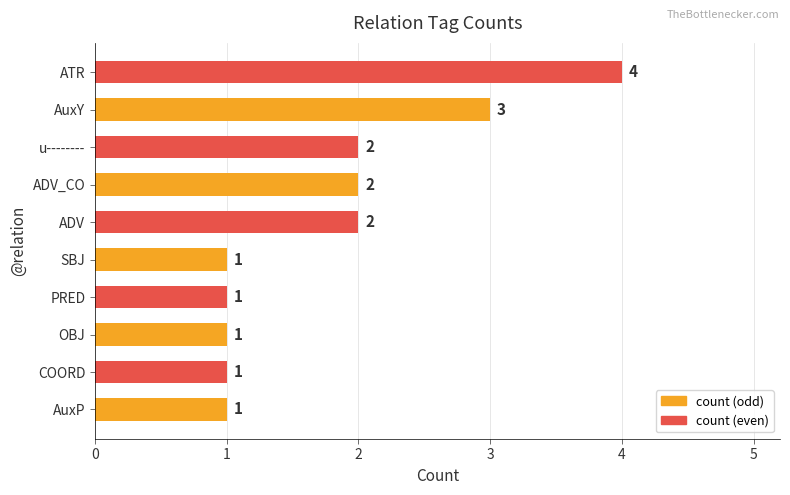

What is the sum of the values at u-------- and ADV_CO?

4